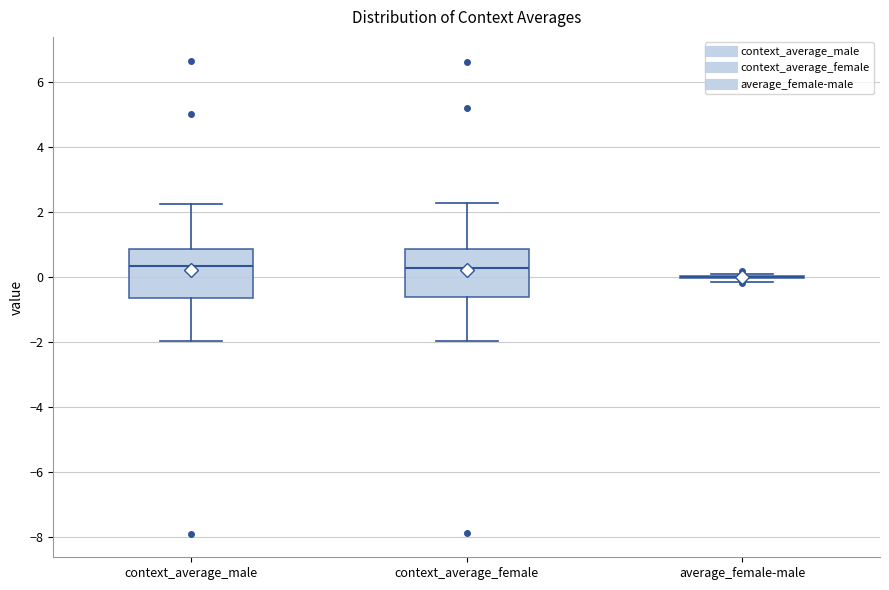

Where does the median line of the box for context_average_male sit on the y-axis? The values are not printed on the chart, so give them approximately, as read against the axis.

0.4